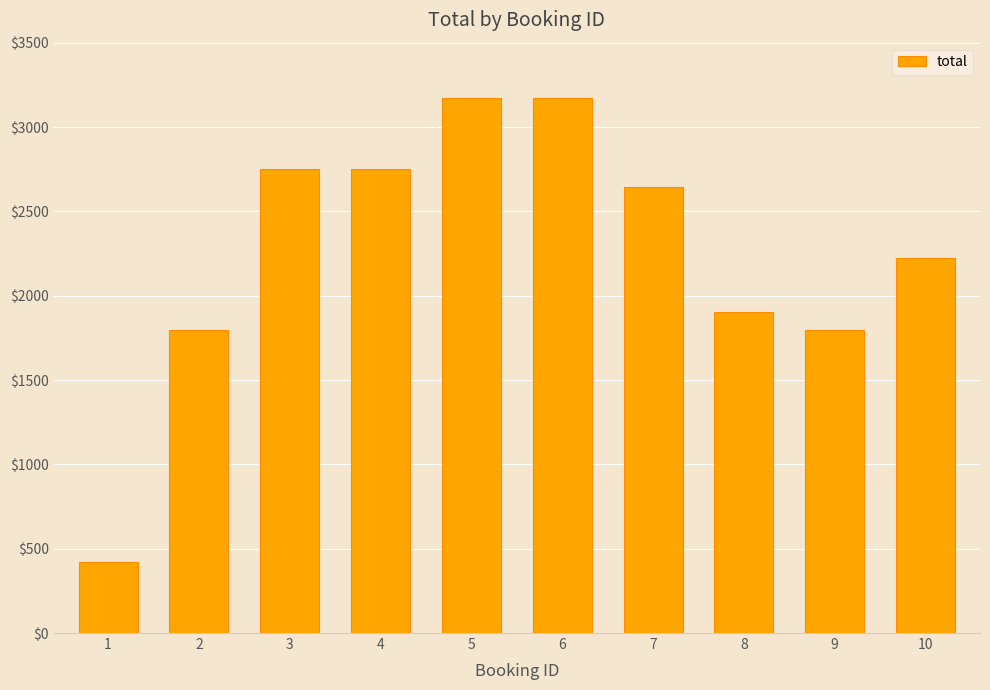

What is the smallest value displayed?

423.0